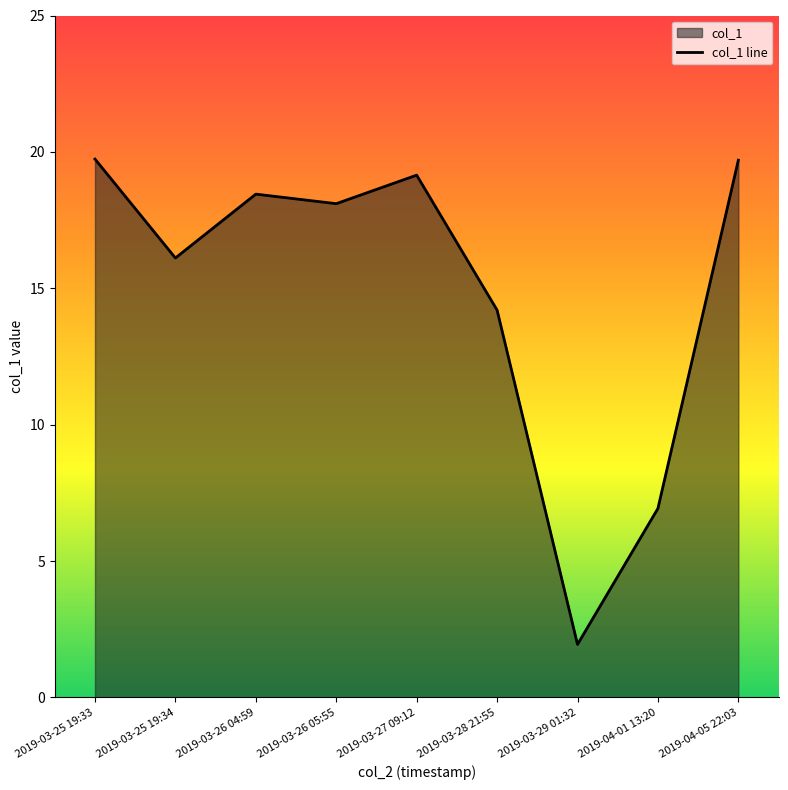

What is the label of the 5th point from the left?

2019-03-27 09:12